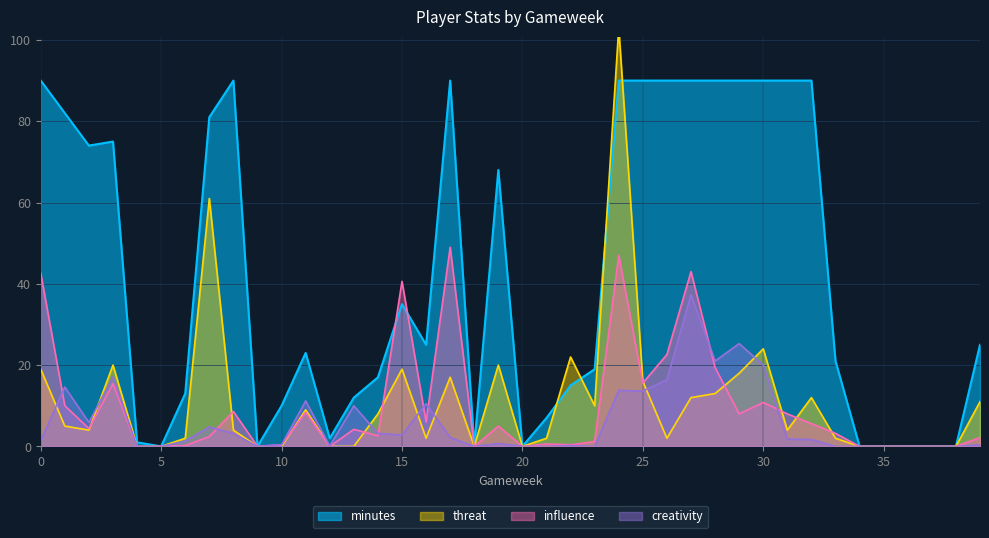

How many distinct data groups are displayed?

4